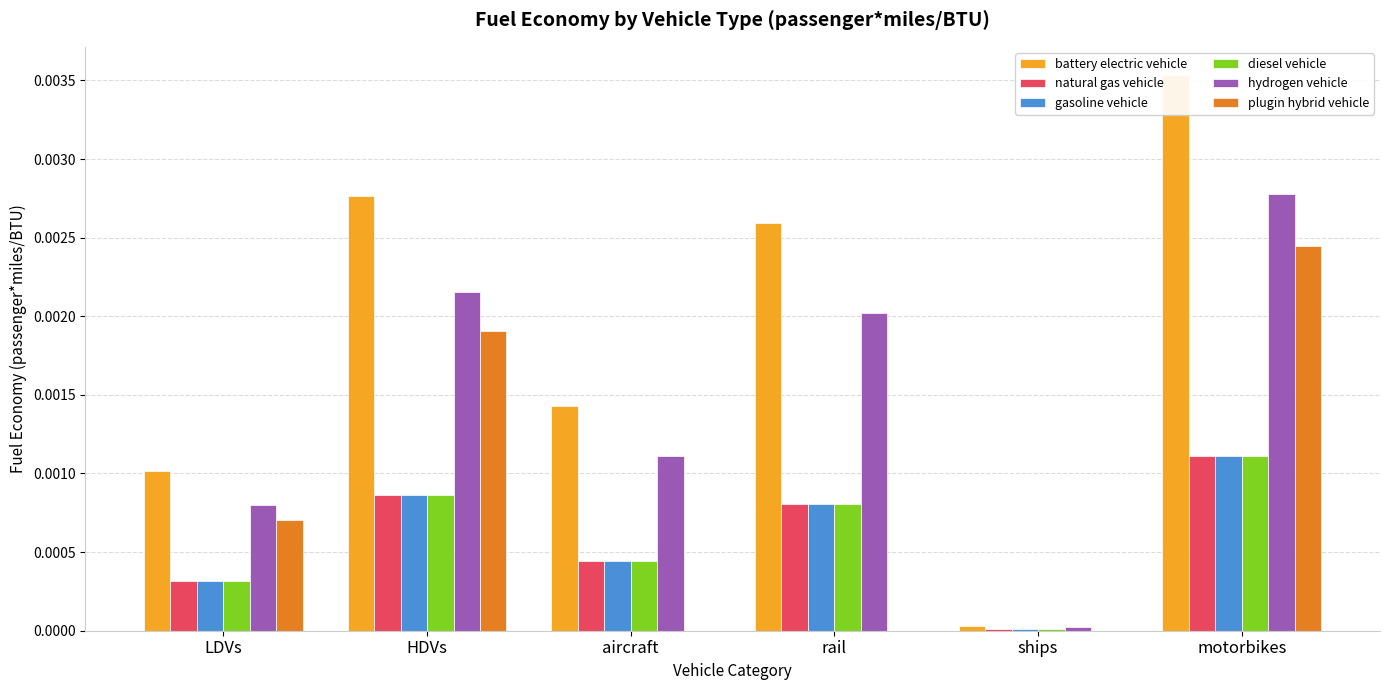

What are all the series names shown in the legend?

battery electric vehicle, natural gas vehicle, gasoline vehicle, diesel vehicle, hydrogen vehicle, plugin hybrid vehicle